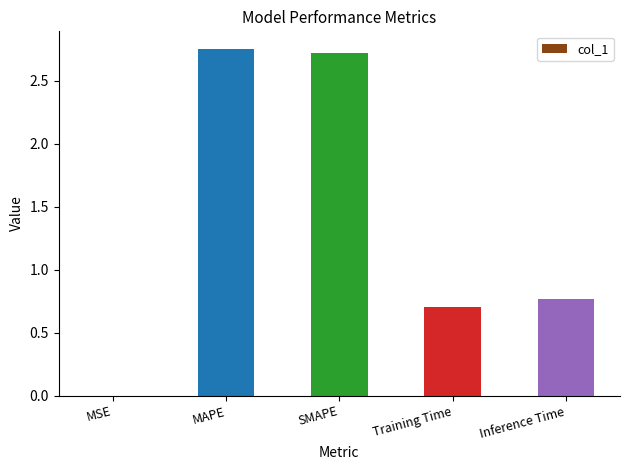

Approximately how many times larger is the value at Training Time compared to SMAPE?

0.3